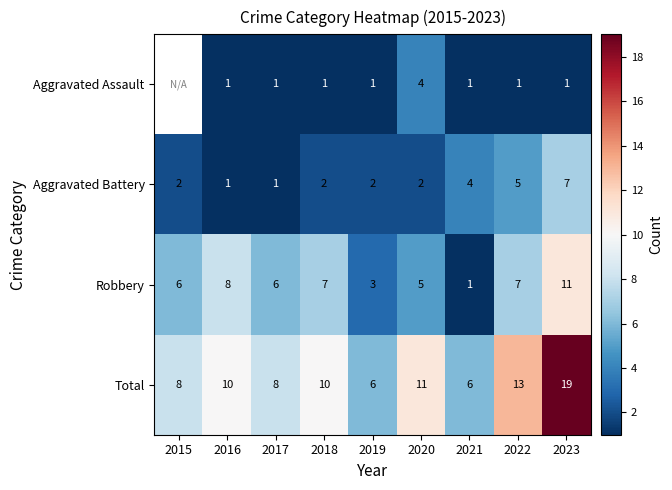

Which series changed the most between 2020 and 2023?

Total